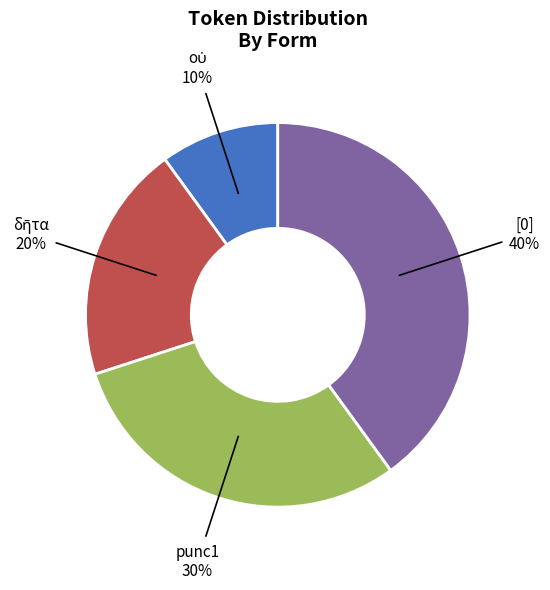

Combined, do punc1 and [0] account for over 50%?

Yes